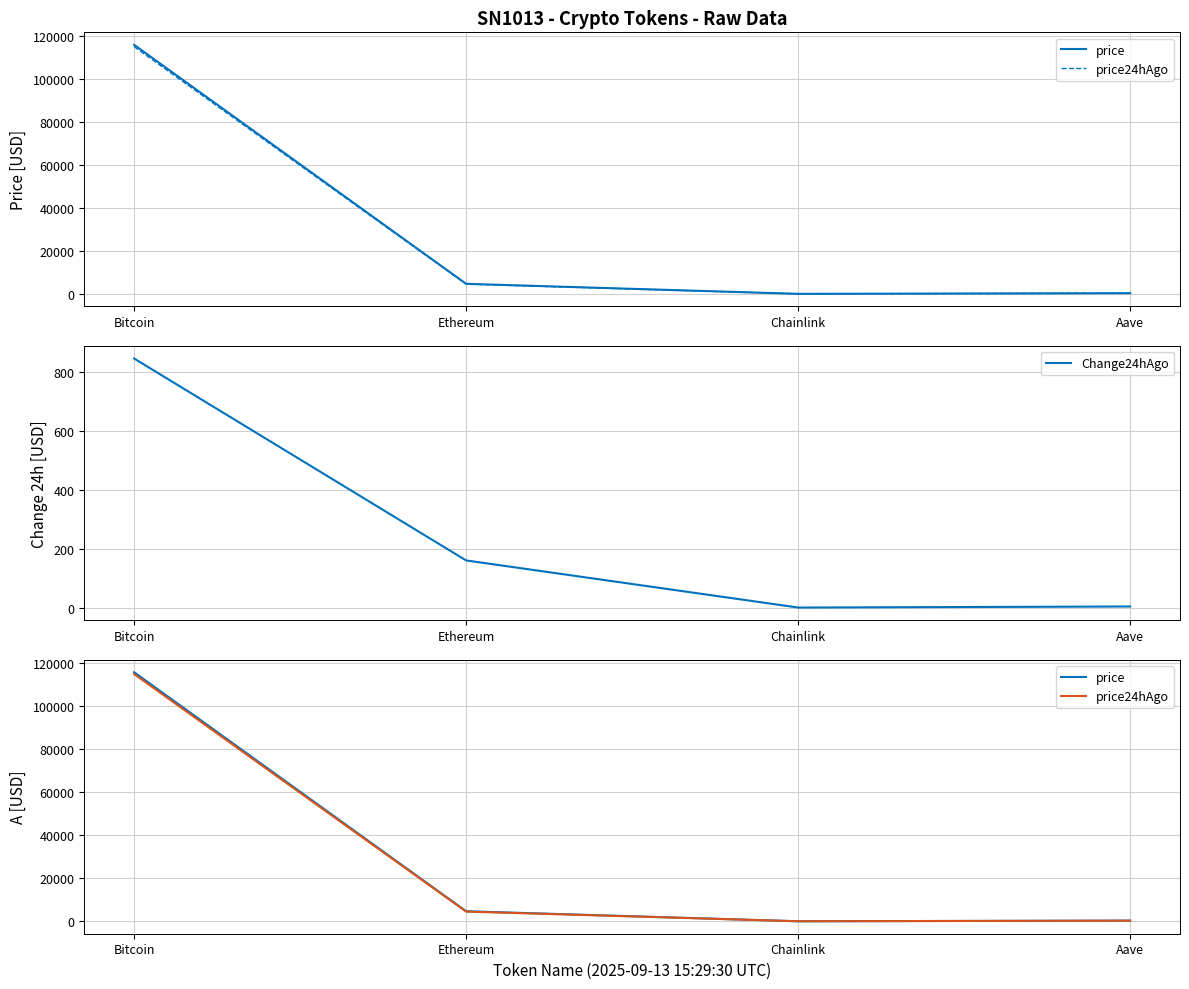

Where is the first local minimum for Change24hAgo?

Chainlink